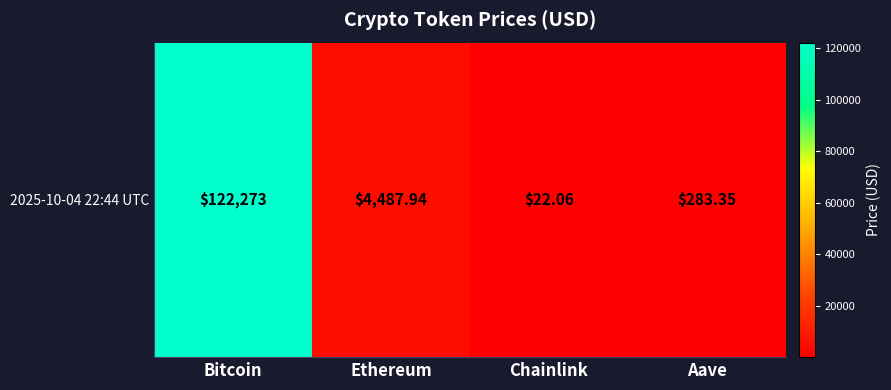

Is it true that the value at Bitcoin is 27980.7?

False